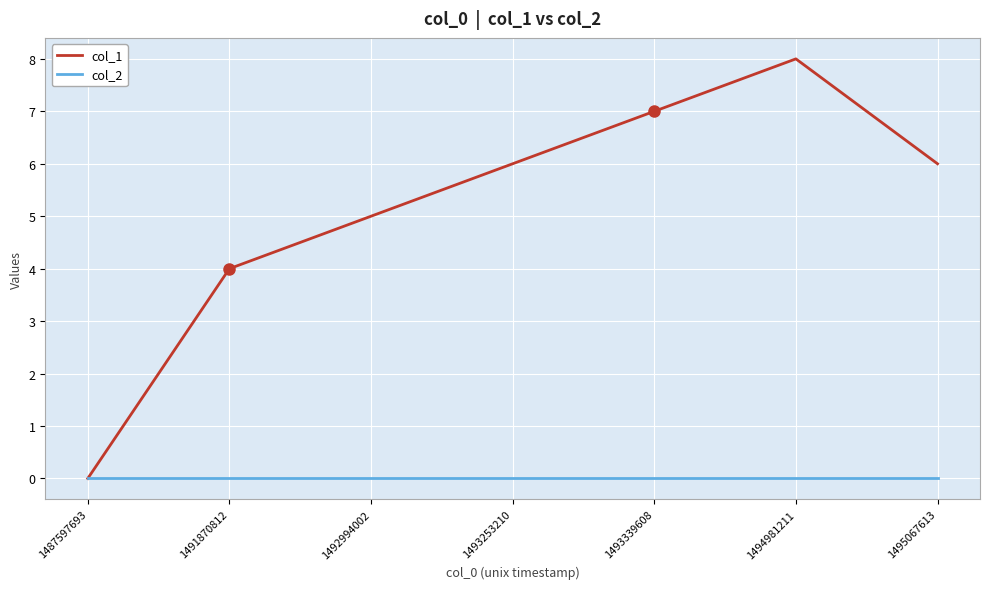

Is this an area chart (filled region under the line)?

No